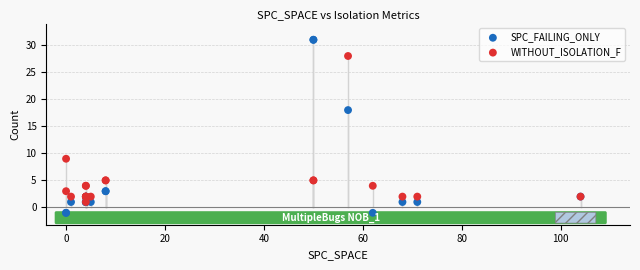

In the SPC_FAILING_ONLY series, what Y value is closest to 15?

18